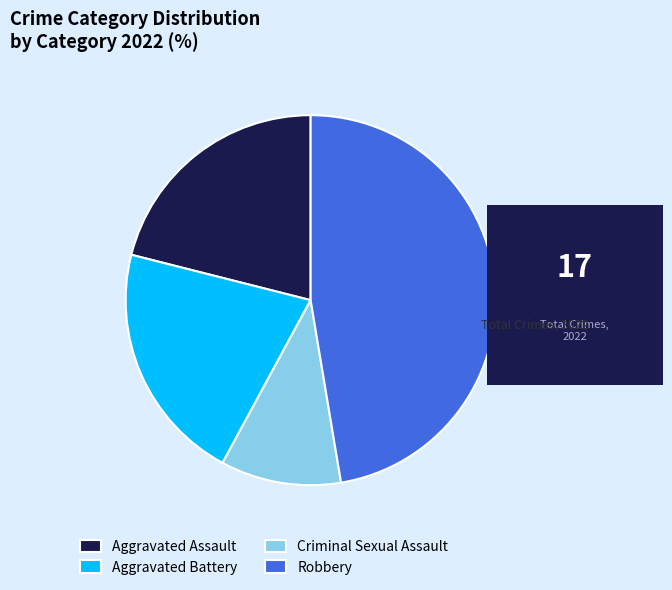

How many slices are in this pie chart?

4